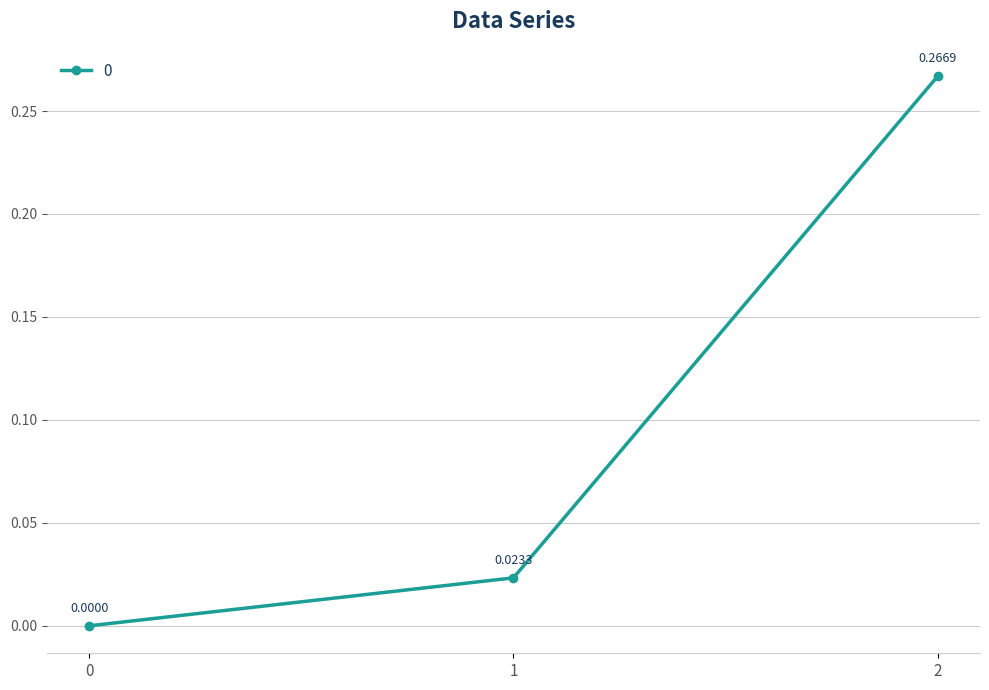

What is the change in value from 1 to 2?

+0.2